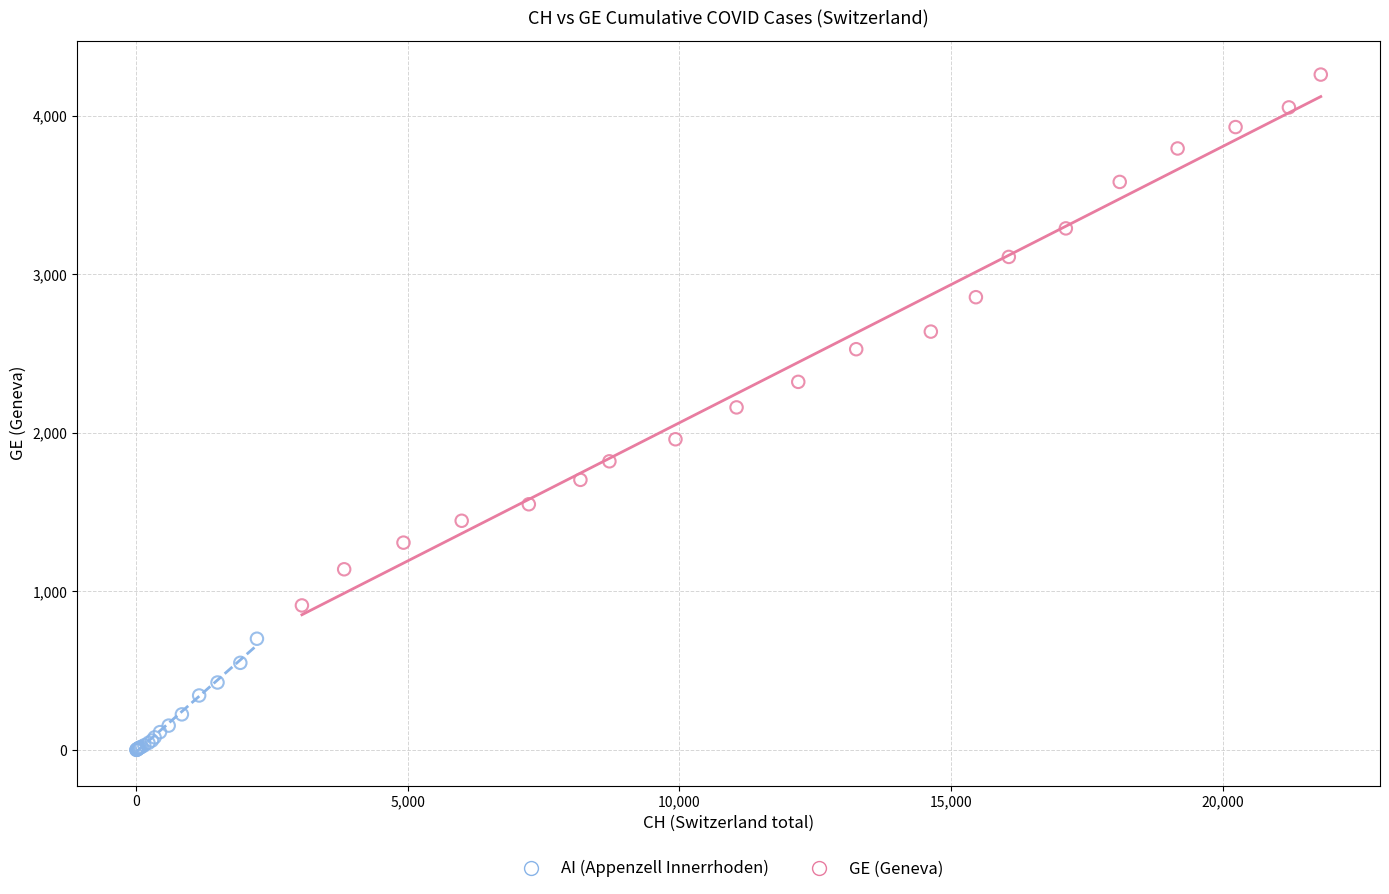

Which series reaches the maximum Y coordinate?

GE (Geneva)